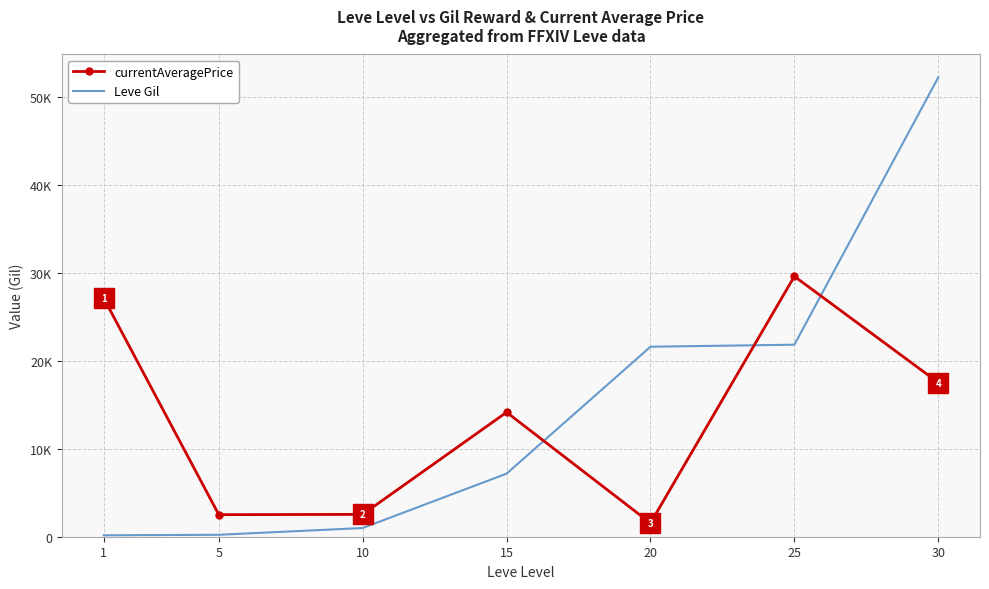

True or false: currentAveragePrice has a value of 1550 at 20.

True